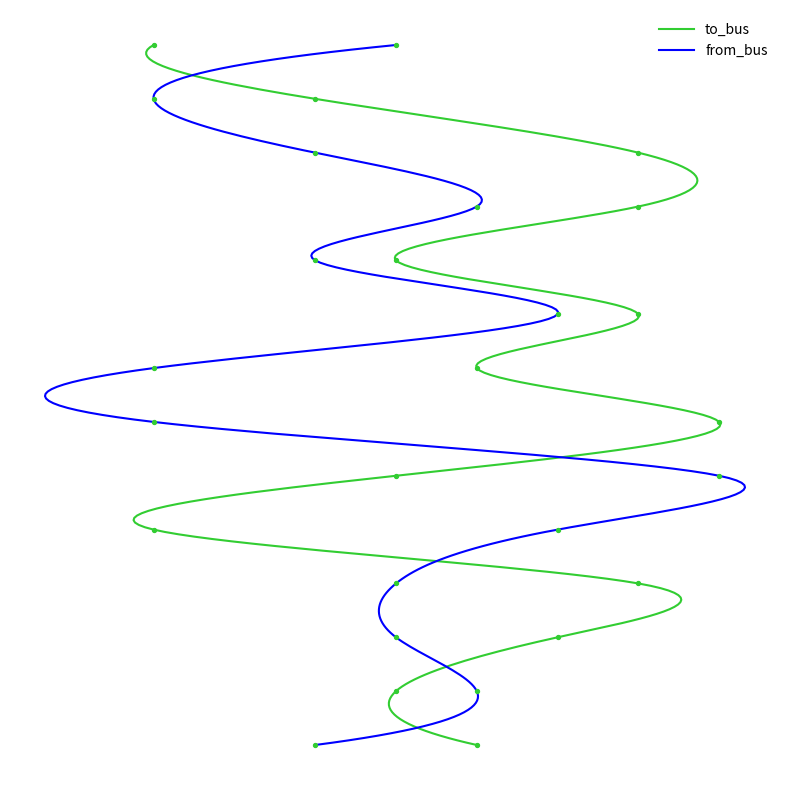

At how many categories does at least one series exceed 11?

2